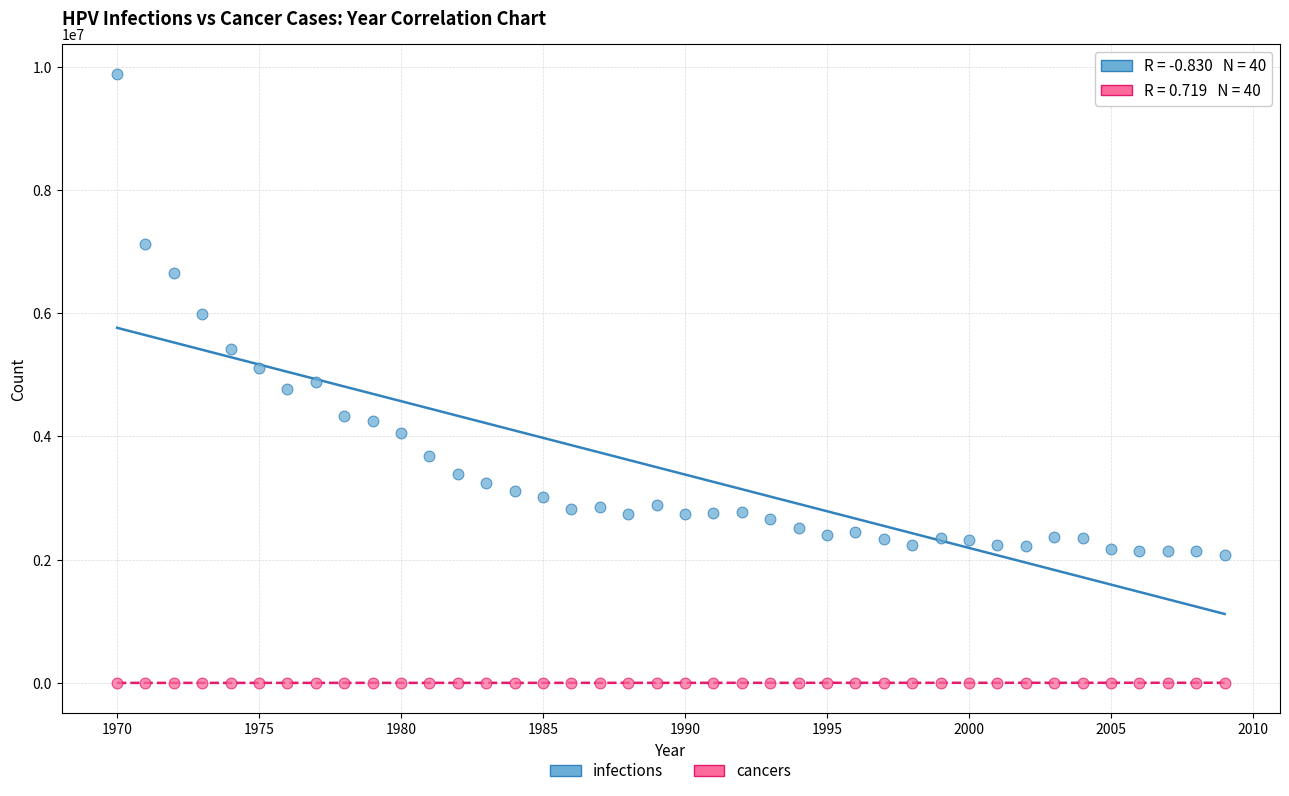

Which series reaches the minimum Y coordinate?

cancers